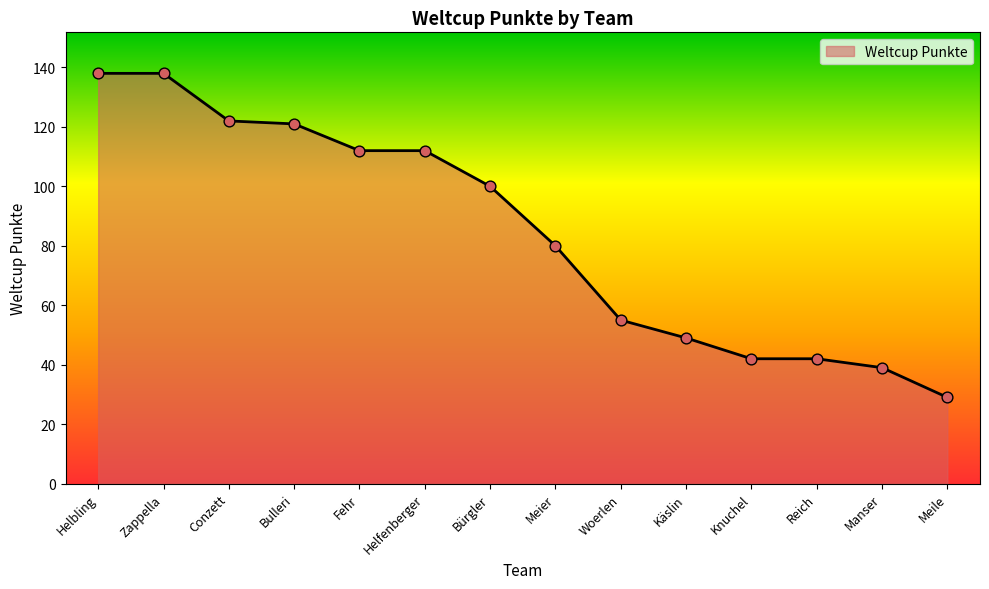

What is the change in value from Helbling to Manser?

-99